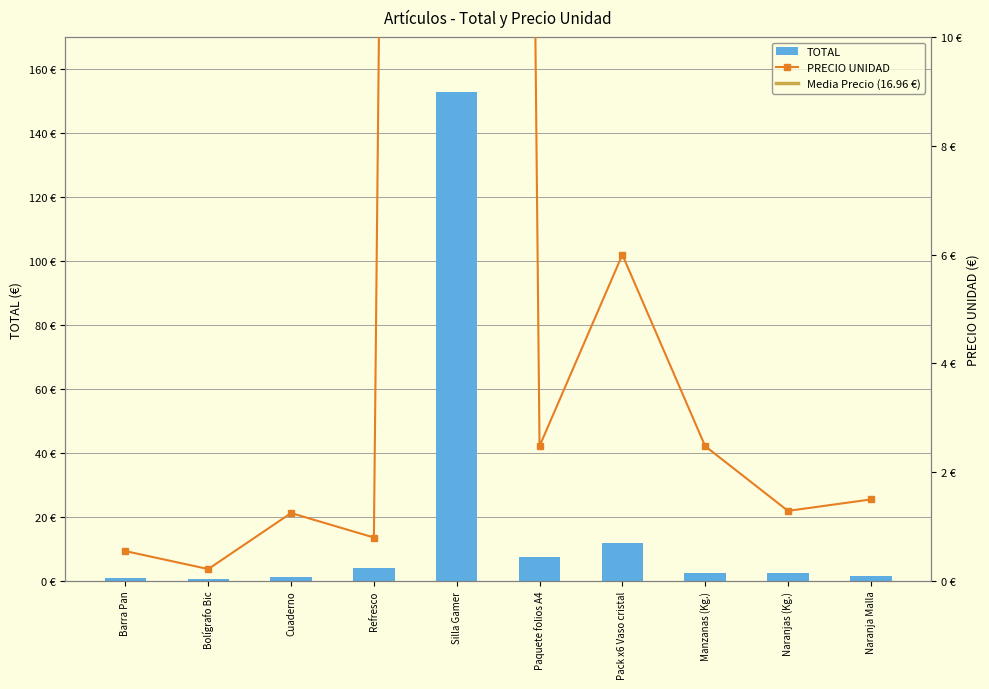

The value of PRECIO UNIDAD at Paquete folios A4 is 2.5. True or false?

True